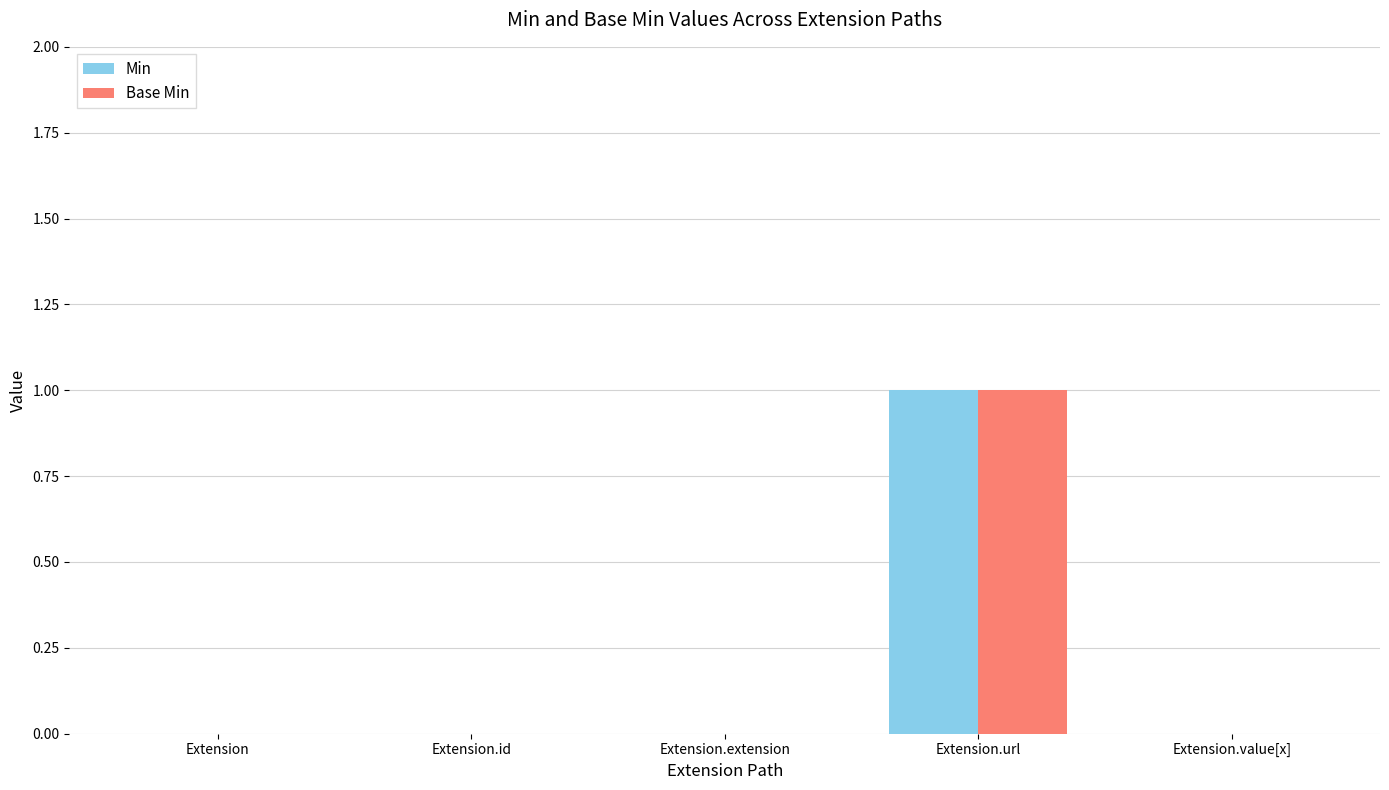

What is the sum of the Min values at Extension.value[x] and Extension.url?

1